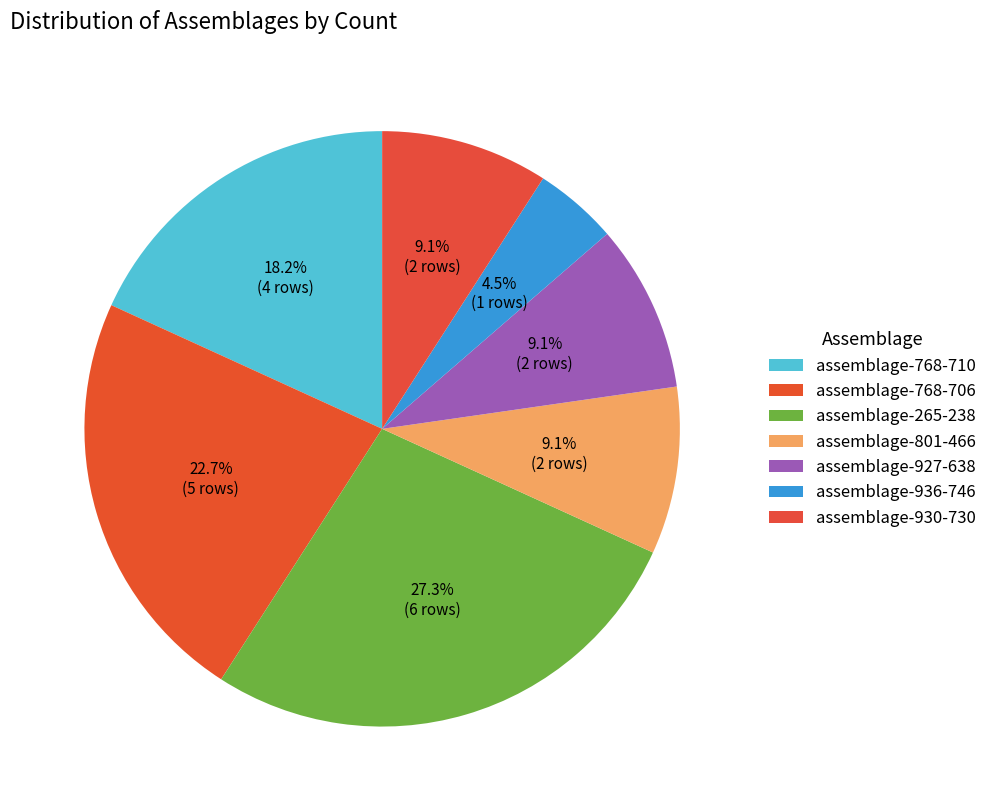

How many segments does this pie chart have?

7